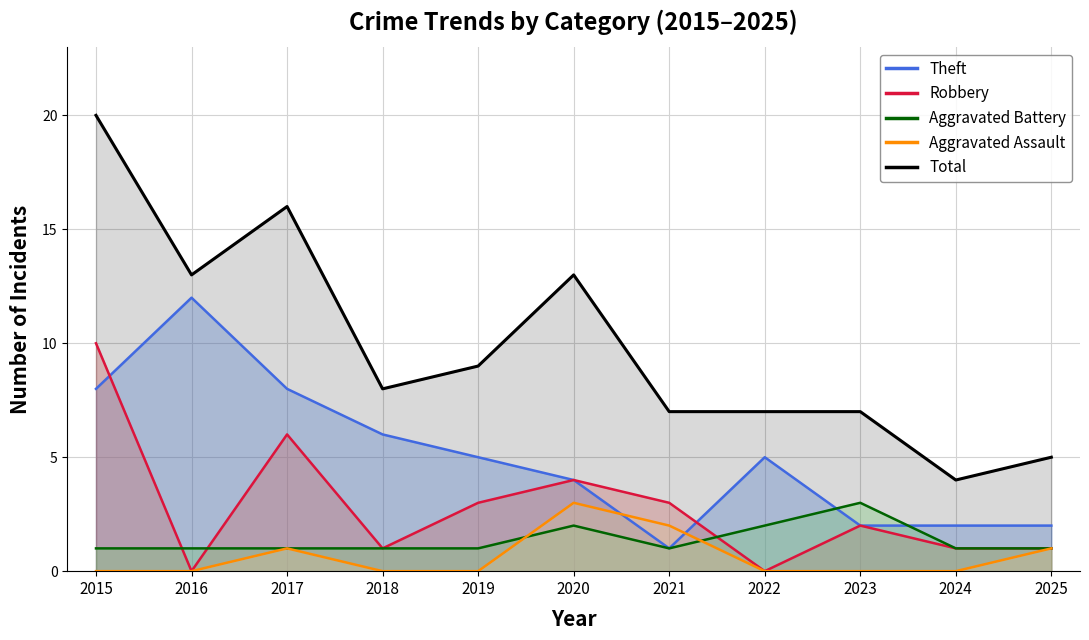

What is the minimum value for Theft?

1